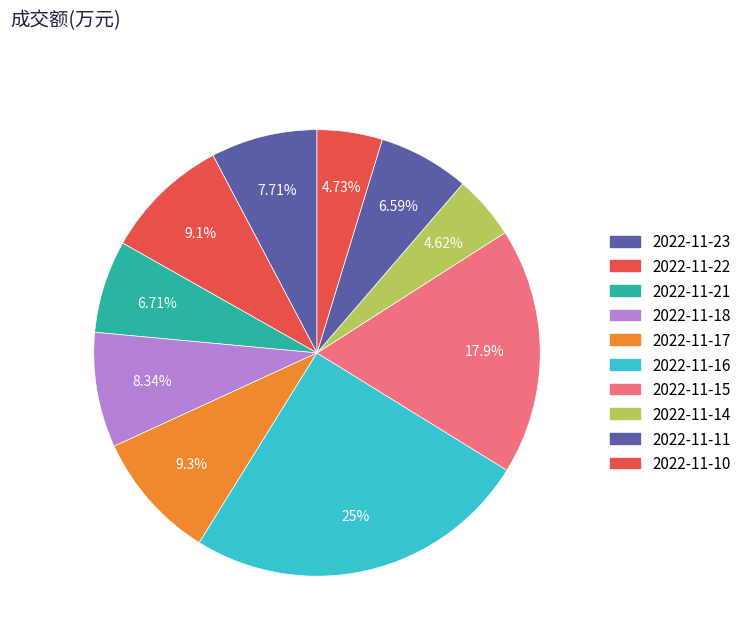

Count the number of slices in the pie.

10